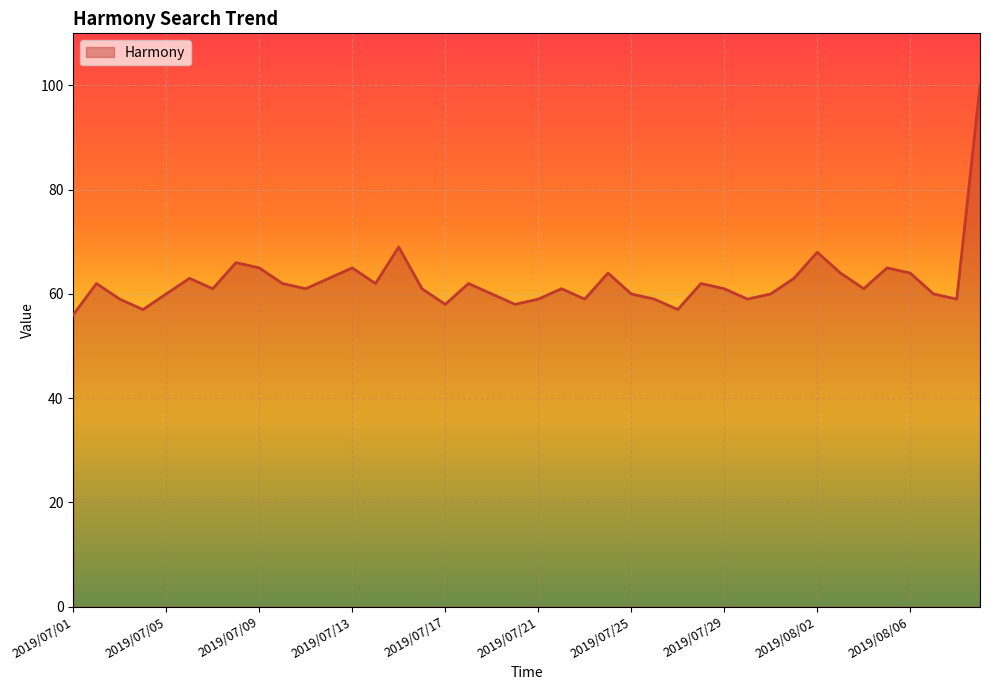

How many lines are shown in the chart?

1